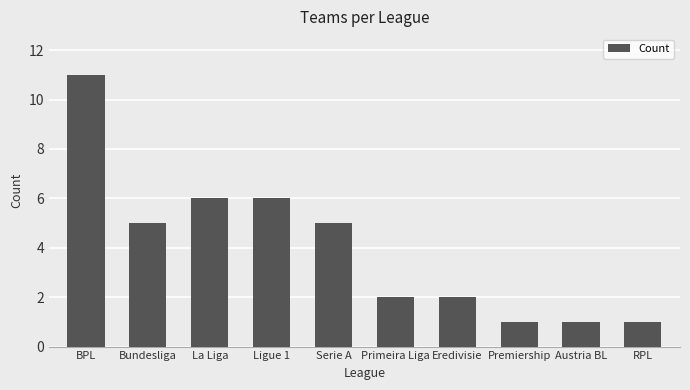

Are the bars grouped side by side (vs. stacked)?

No